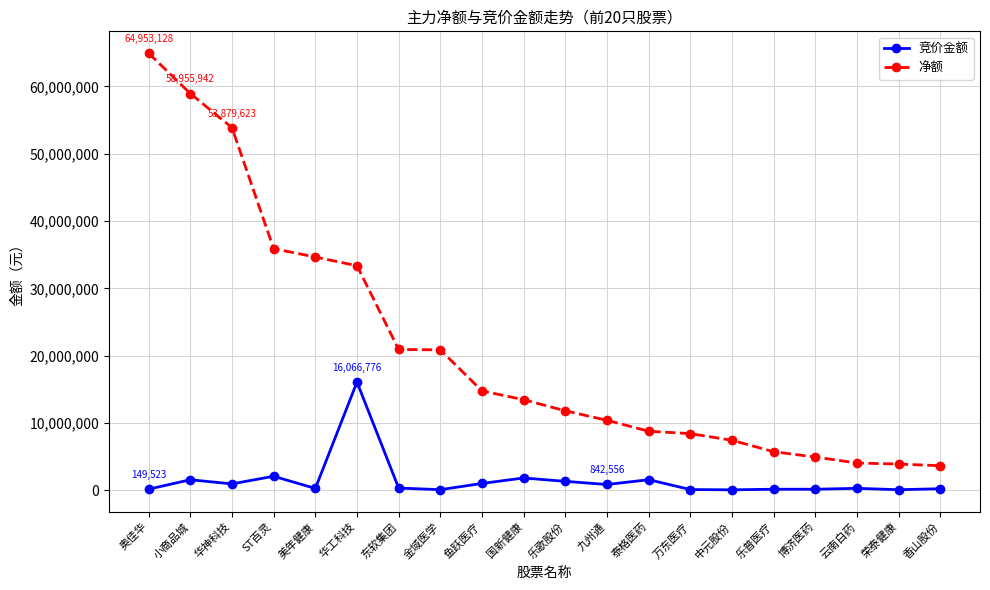

Which series has the largest total across all categories?

净额